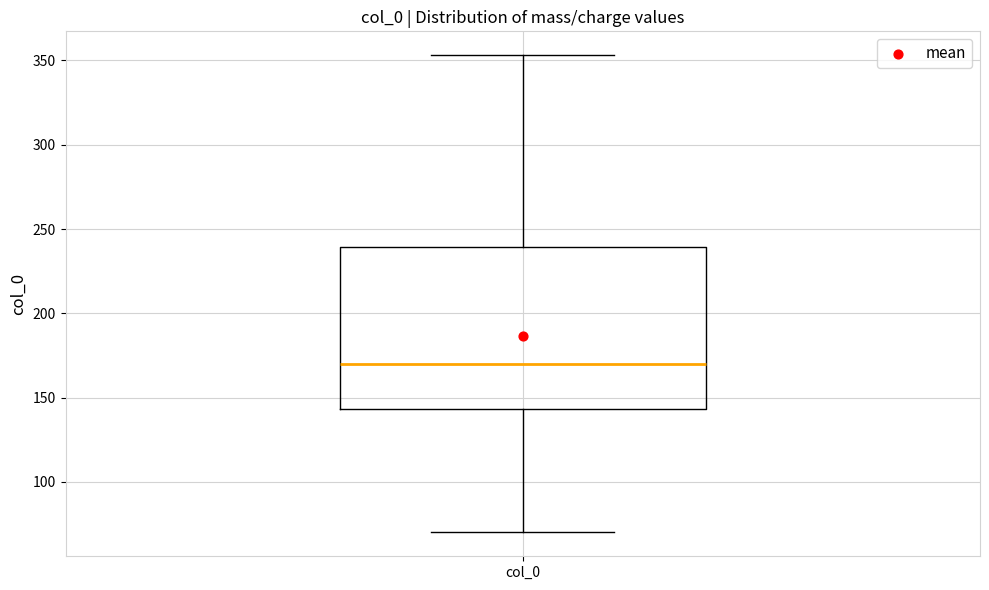

Read this box plot against the y-axis: the position of the median line, the range covered by the box, and the ends of both whiskers. The values are not printed on the chart, so give them approximately, as read against the axis.

median 170, box 145 to 240, whiskers 70 to 355